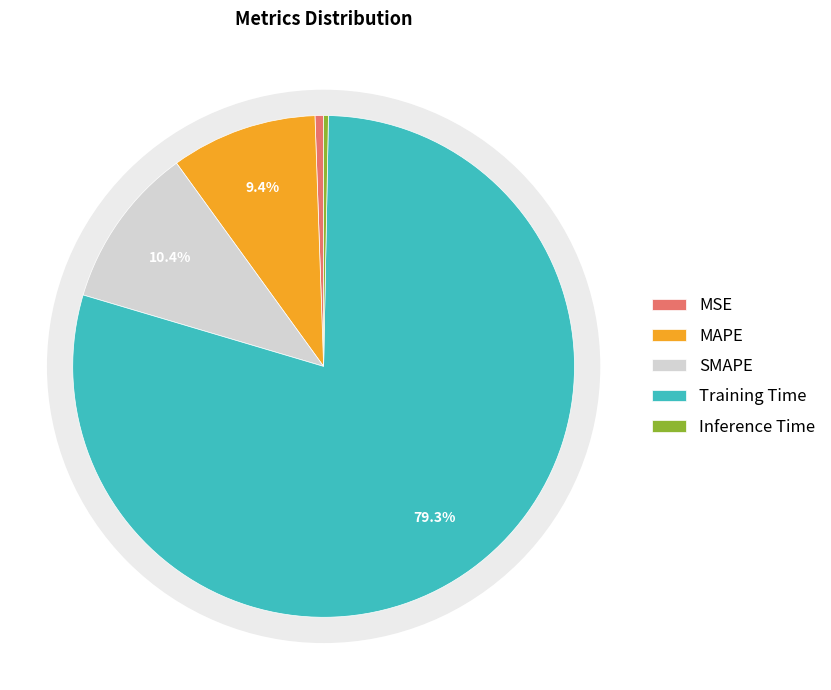

What is the largest slice in the pie chart?

Training Time